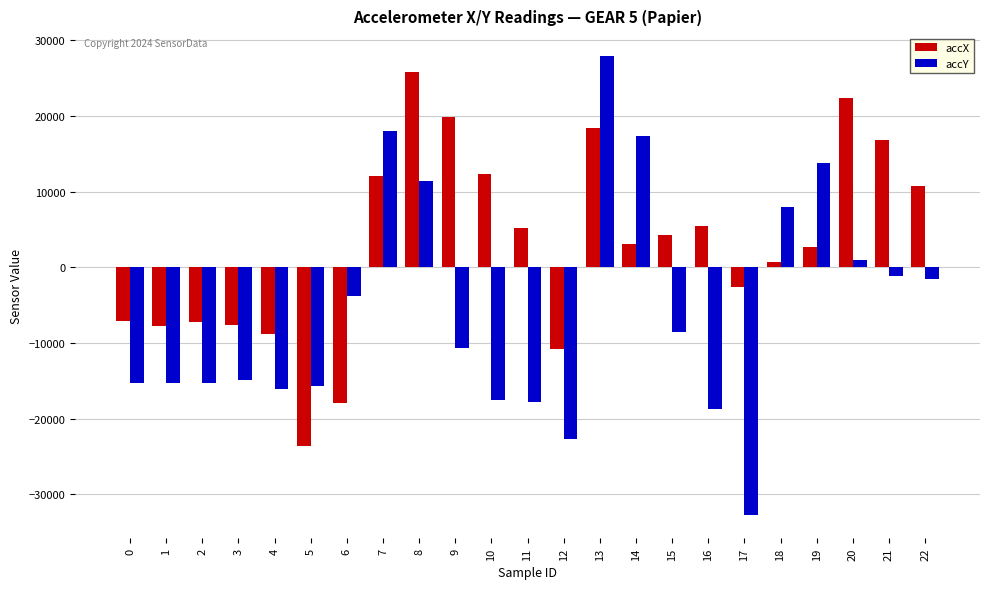

Rank the series at 21 from highest to lowest value.

accX, accY